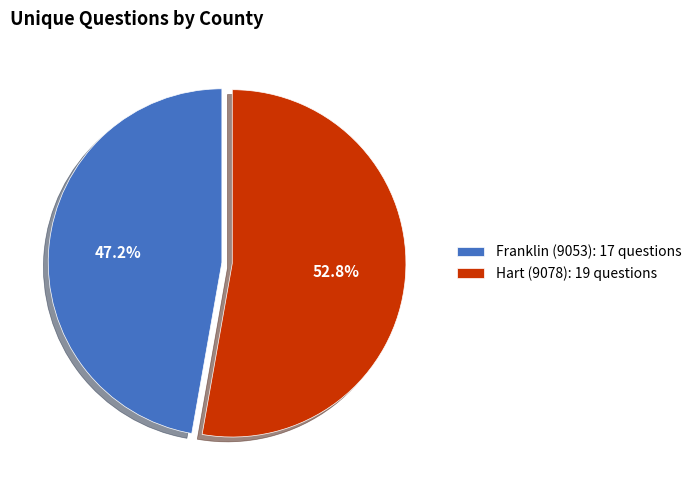

What is the largest slice in the pie chart?

Hart (9078)